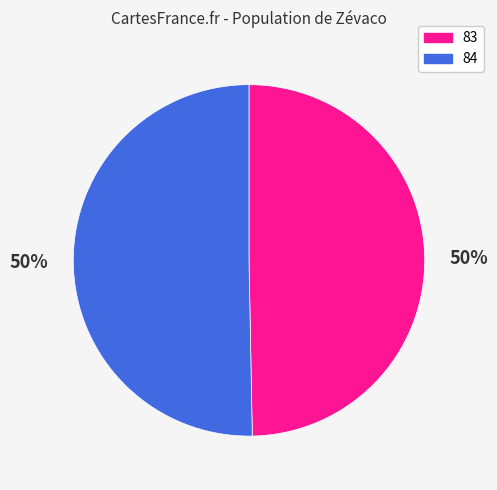

Approximately how many times larger is the value at 84 compared to 83?

1.0